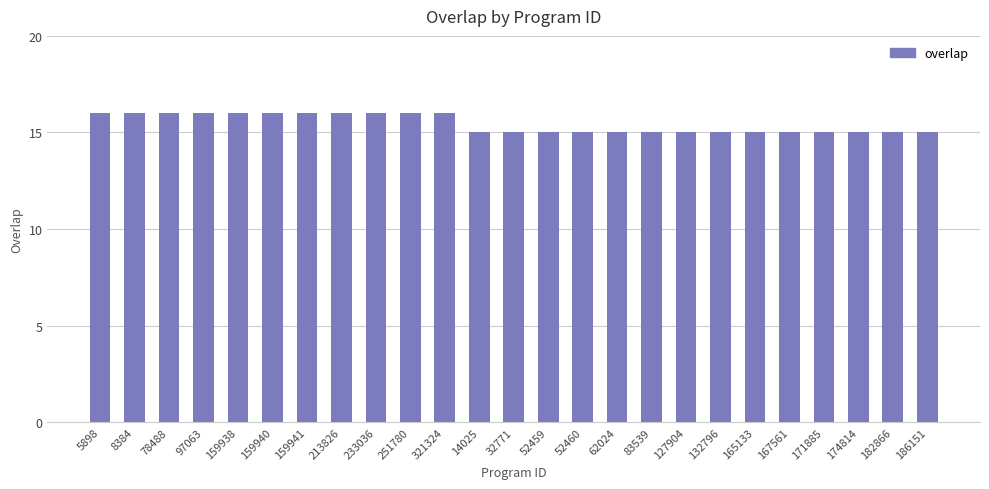

How many distinct data groups are displayed?

1